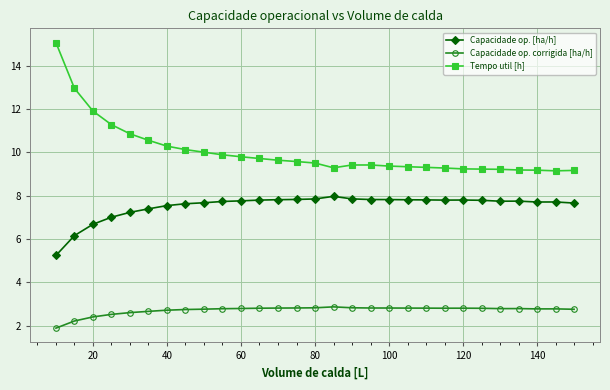

List the series in order of their peak value, highest first.

Tempo util [h], Capacidade op. [ha/h], Capacidade op. corrigida [ha/h]